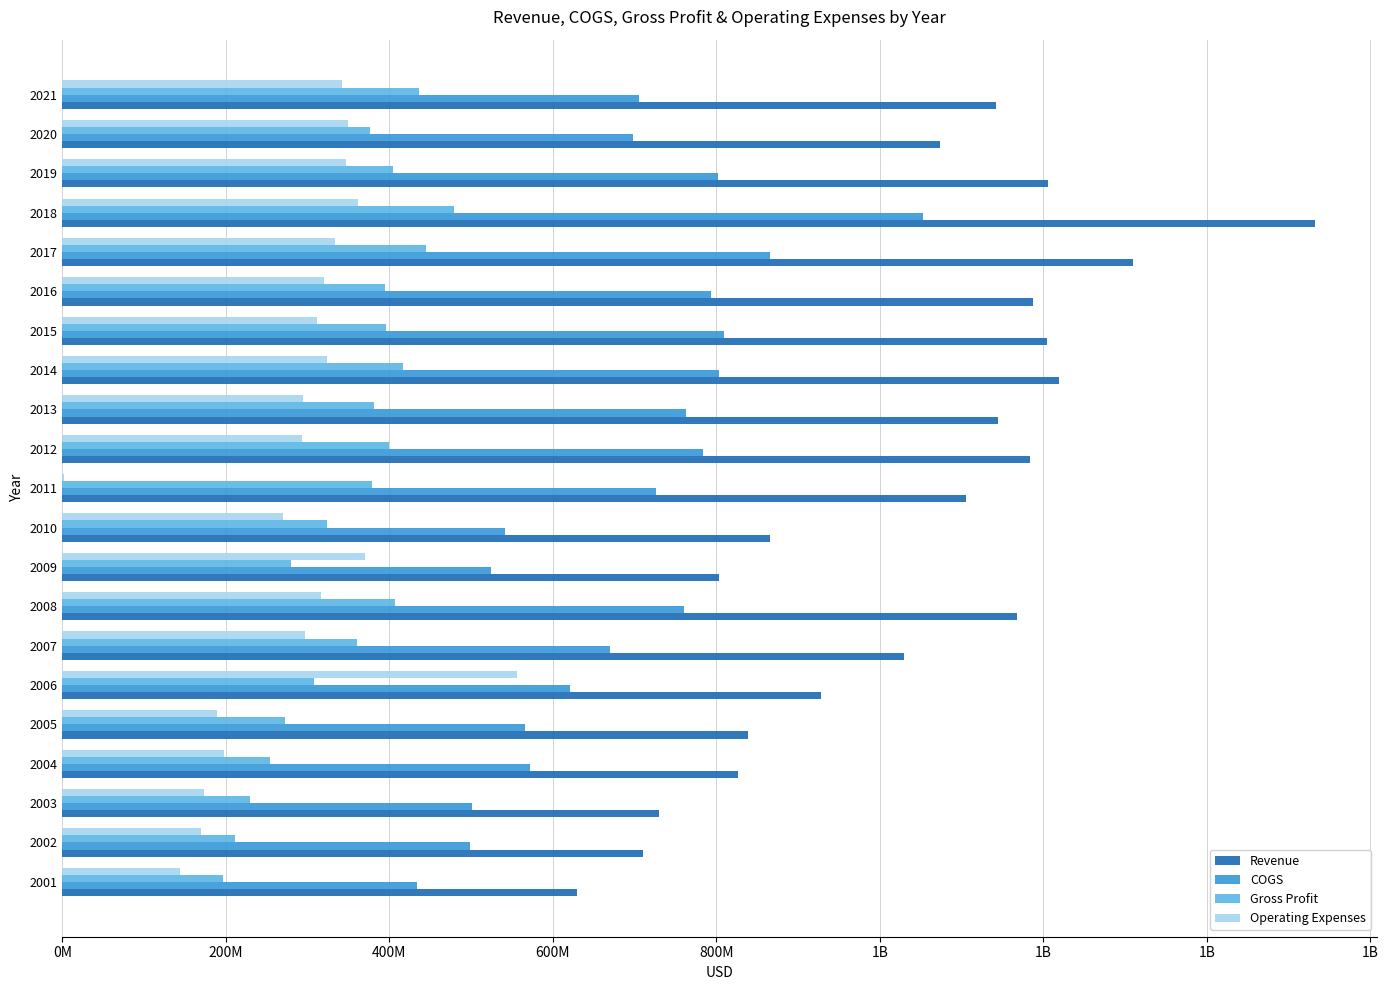

Reading left to right, what are all the values shown in this chart?

Revenue: 629700000	709900000	730100000	826300000	838600000	928400000	1030000000	1167800000	803000000	865000000	1105000000	1184200000	1144200000	1219300000	1204400000	1187700000	1309600000	1532000000	1205700000	1074000000	1141800000
COGS: 433300000	498700000	501100000	572100000	565700000	621100000	670000000	760500000	523800000	541000000	726000000	784100000	762900000	802600000	808900000	793000000	865200000	1053000000	801900000	698200000	705200000
Gross Profit: 196400000	211200000	229000000	254200000	272900000	307300000	360000000	407300000	279200000	324000000	379000000	400100000	381300000	416700000	395500000	394700000	444400000	479000000	403800000	375800000	436600000
Operating Expenses: 144100000	169800000	173600000	197400000	189700000	556300000	296800000	315900000	370300000	269600000	2000000	292600000	294900000	323300000	310900000	319400000	333100000	361700000	347200000	349900000	342300000